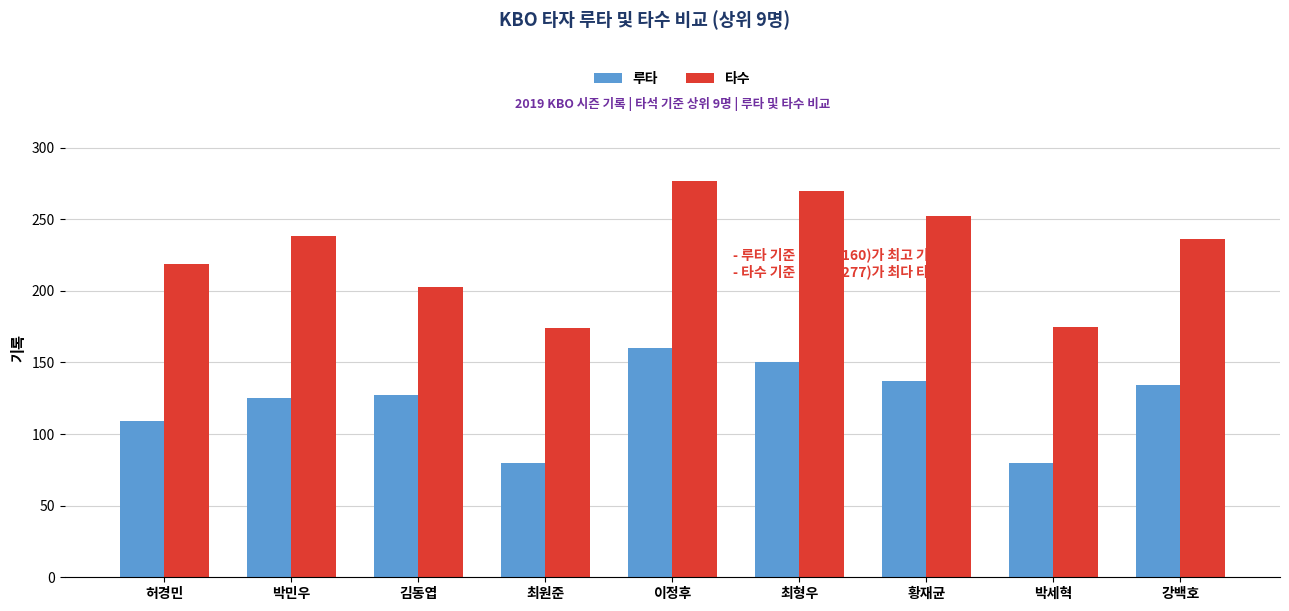

What is the difference between the maximum and minimum values in the 루타 series?

80